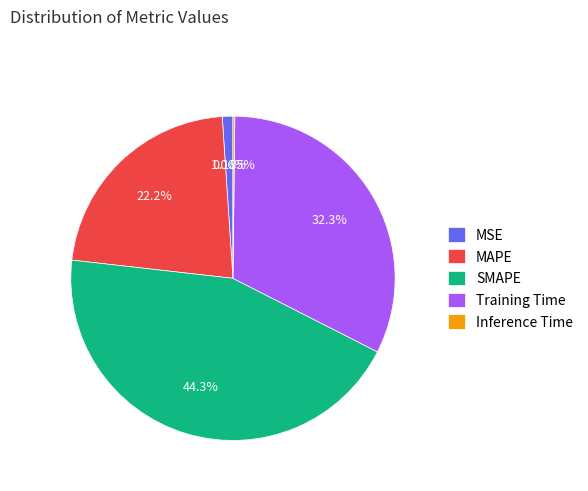

To the nearest percent, what is the average slice percentage?

20%